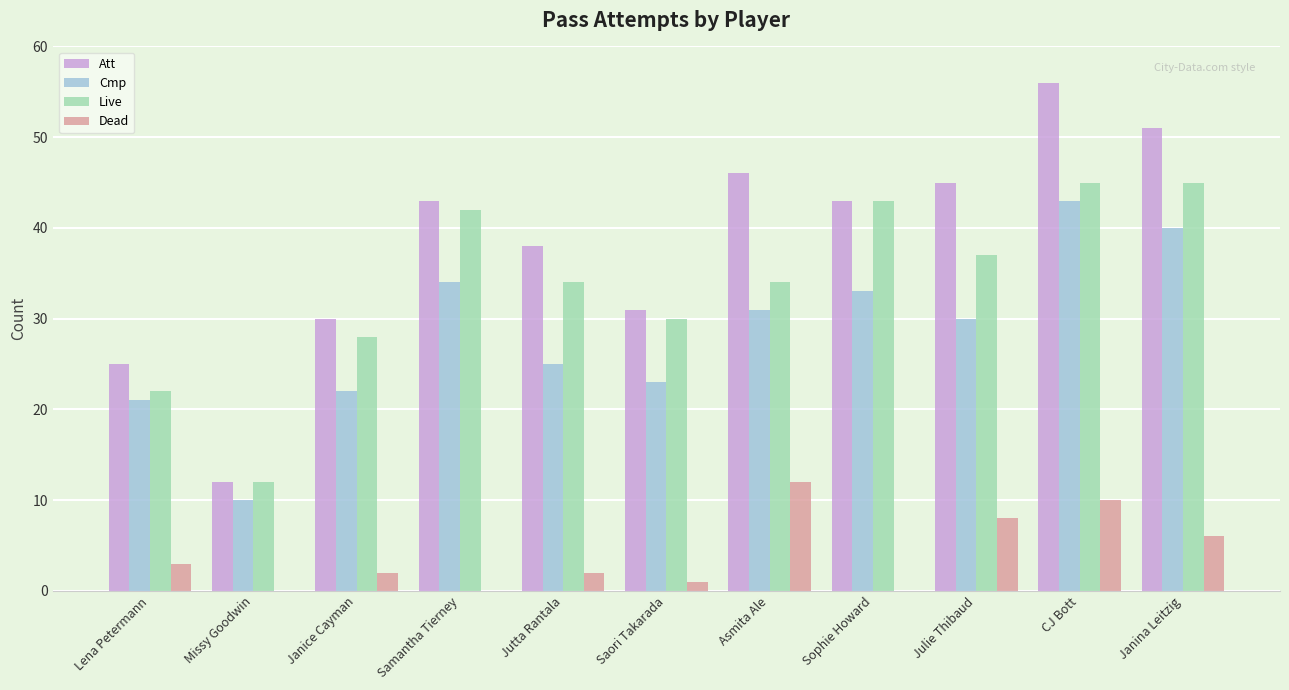

Where is Live nearest to the value 28?

Janice Cayman